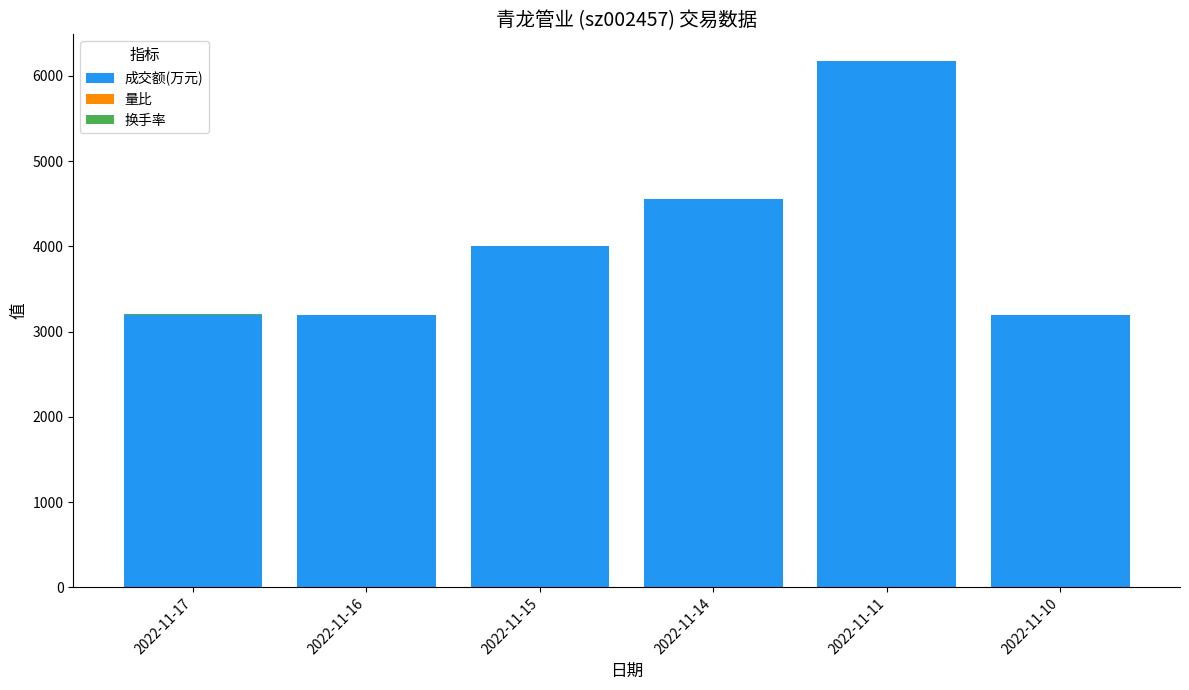

At which category is the sum across all series the highest?

2022-11-11